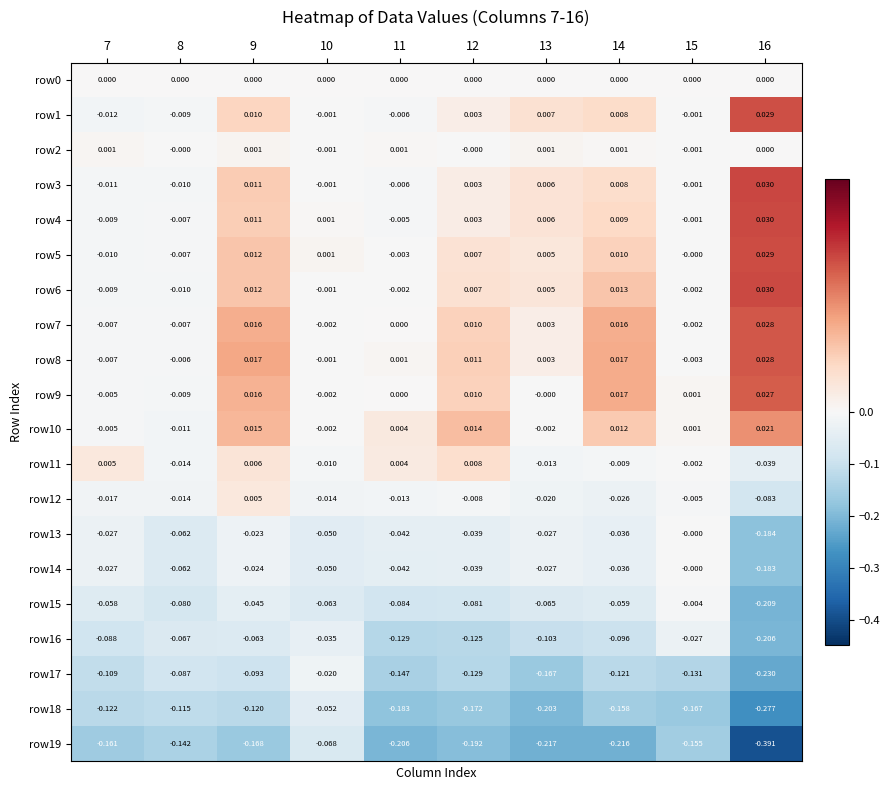

Is the value of row1 at 10 greater than the value of row18 at 16?

Yes